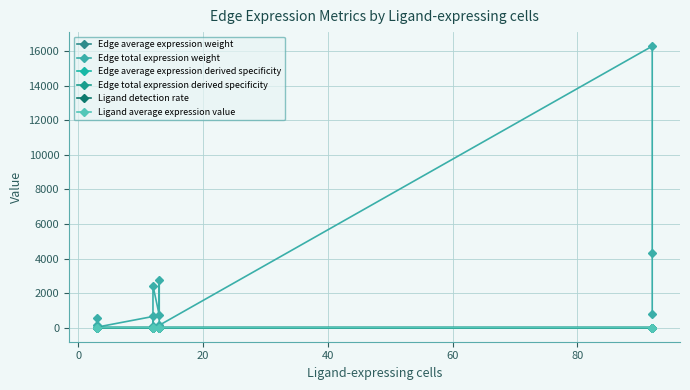

What is the total value across all series at 40?

649.6